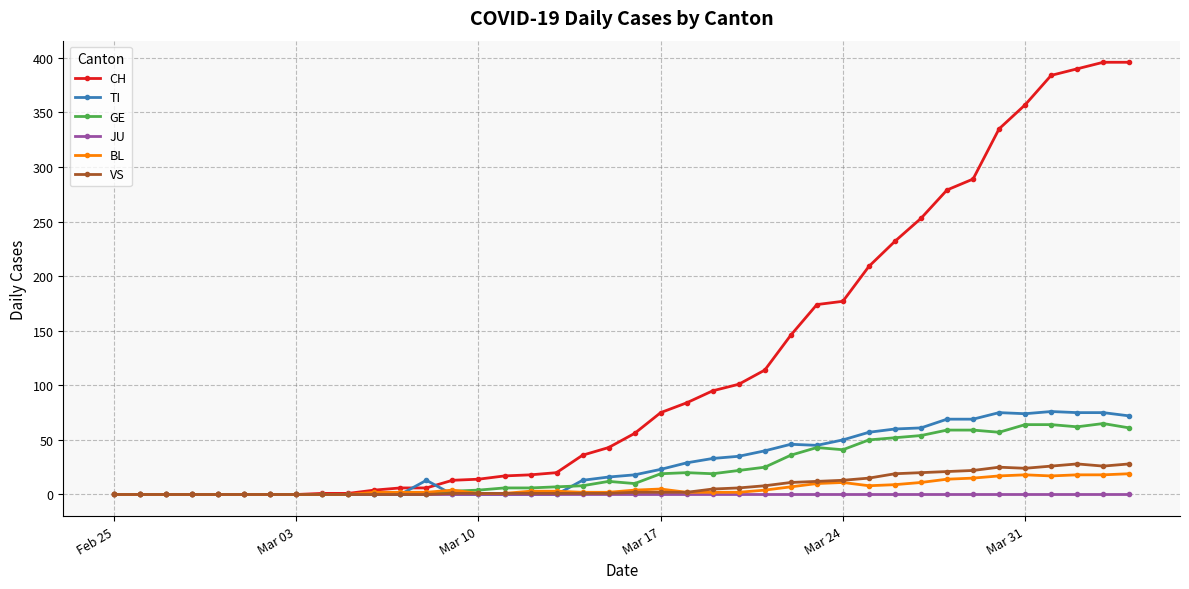

Which series has the largest total across all categories?

CH